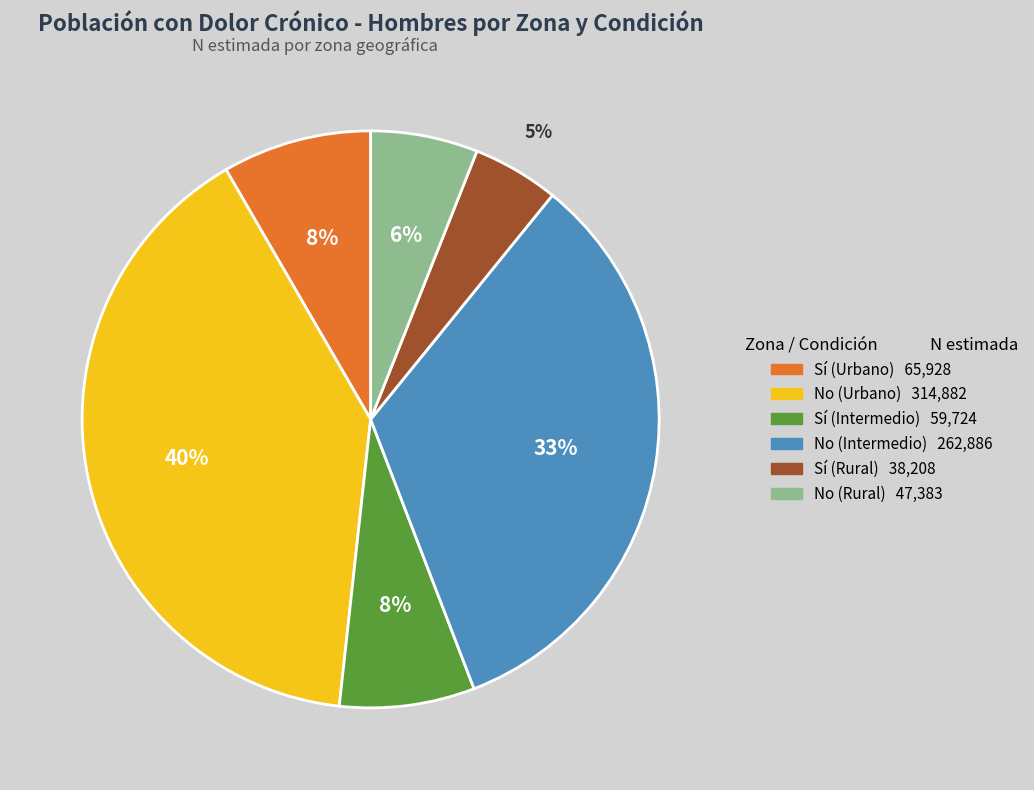

Between No (Intermedio) and Sí (Urbano), which is larger?

No (Intermedio)